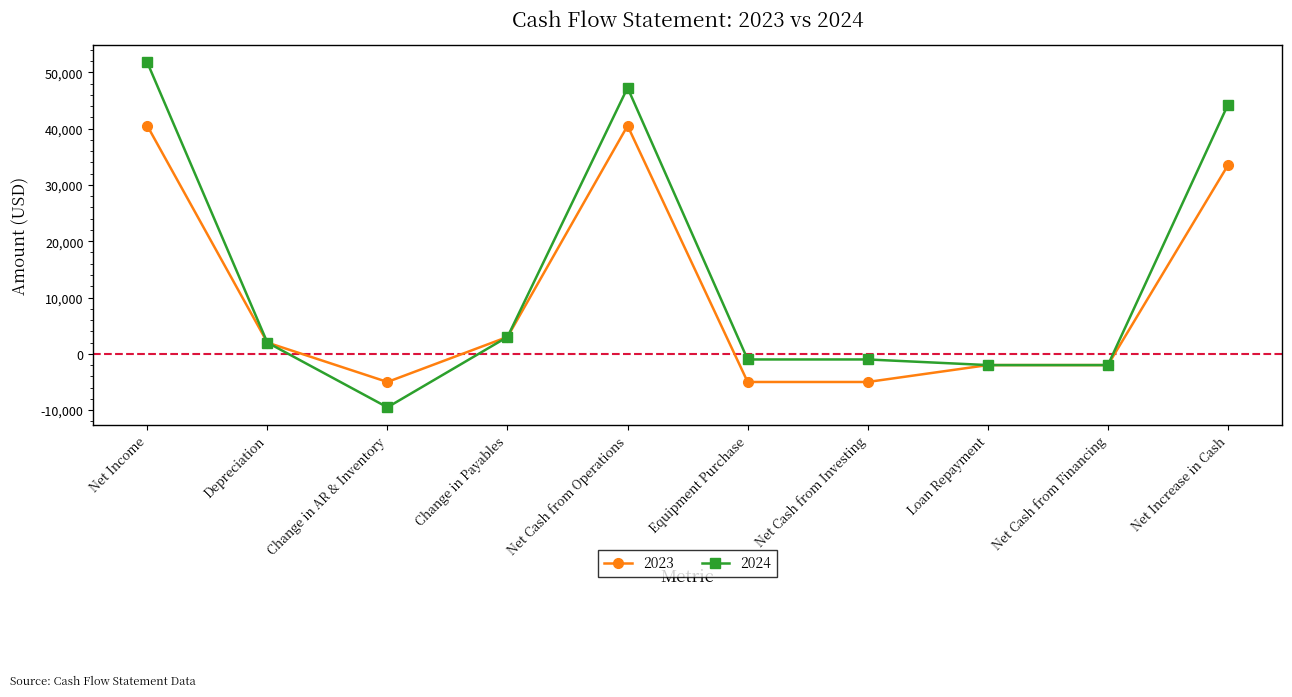

What is the difference between the maximum and minimum values in the 2023 series?

45500